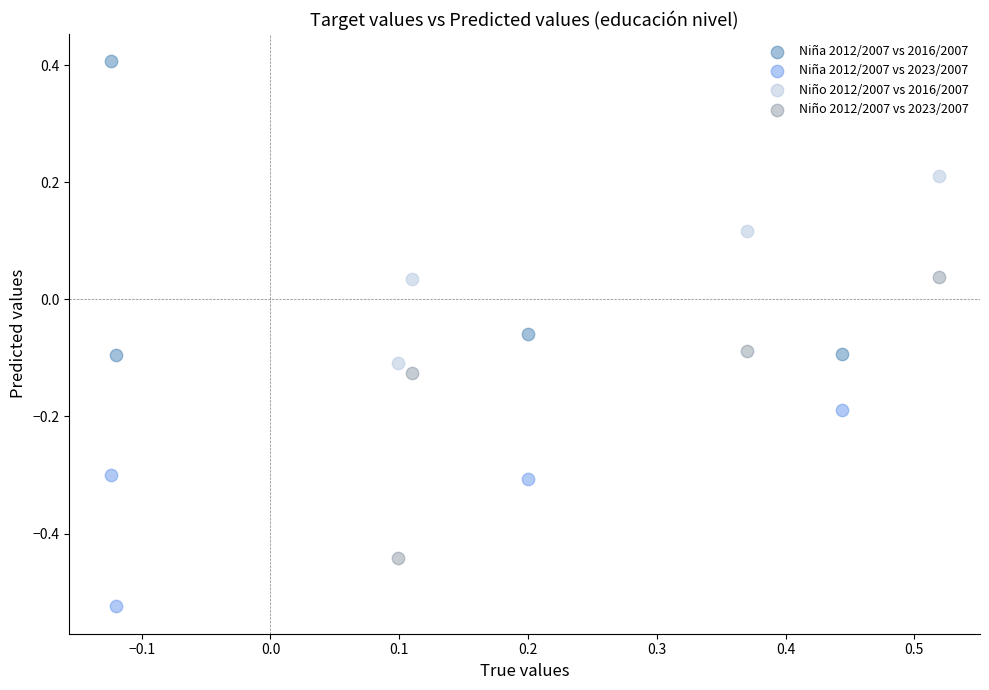

Which series contains the highest Y value?

Niña 2012/2007 vs 2016/2007